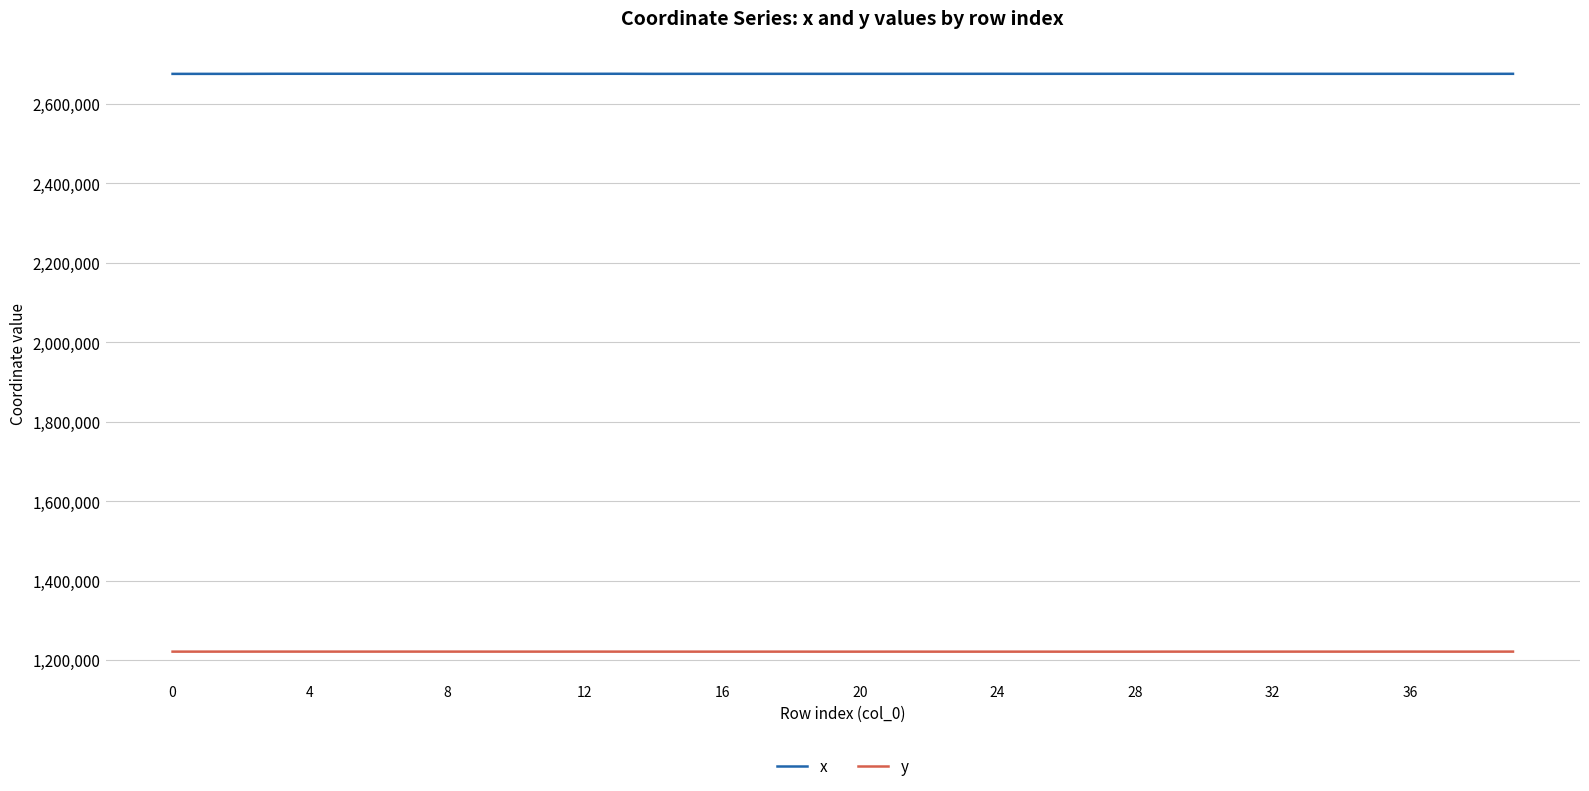

Which series has the largest total across all categories?

x